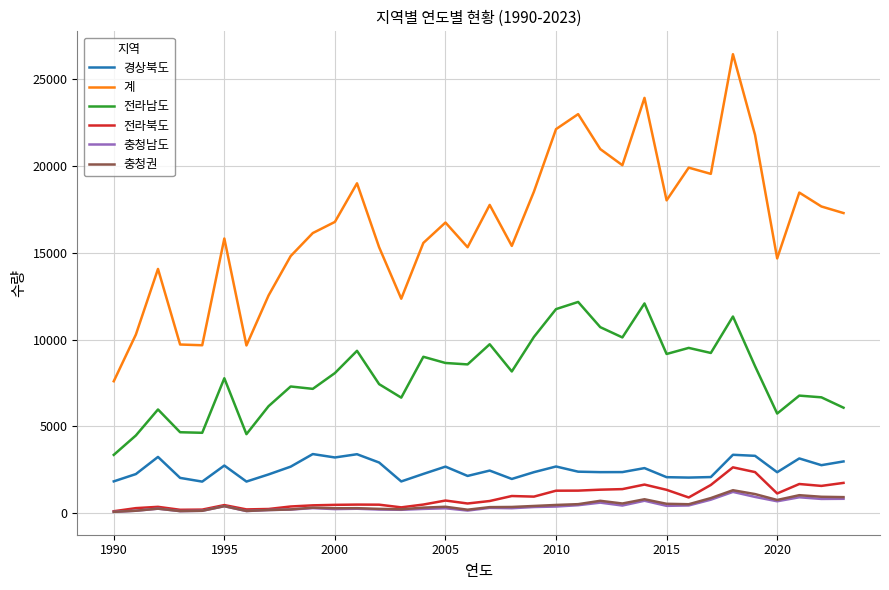

In 충청권, how many points are lower than both neighbors (excluding endpoints)?

8